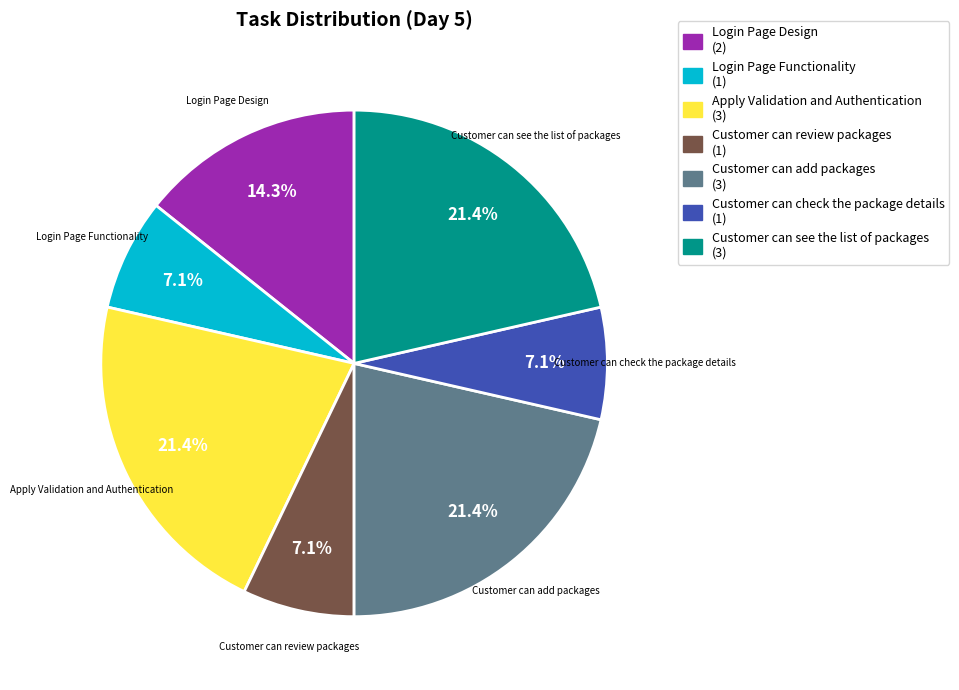

Does Login Page Functionality account for over 50% of the chart?

No